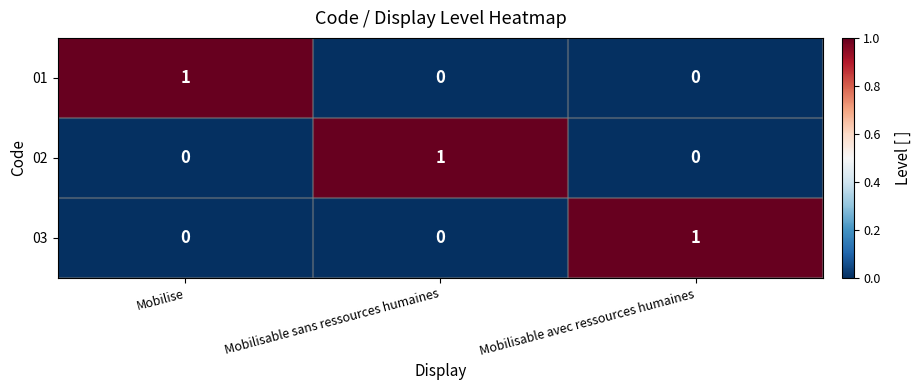

At how many categories does at least one series exceed 0?

3